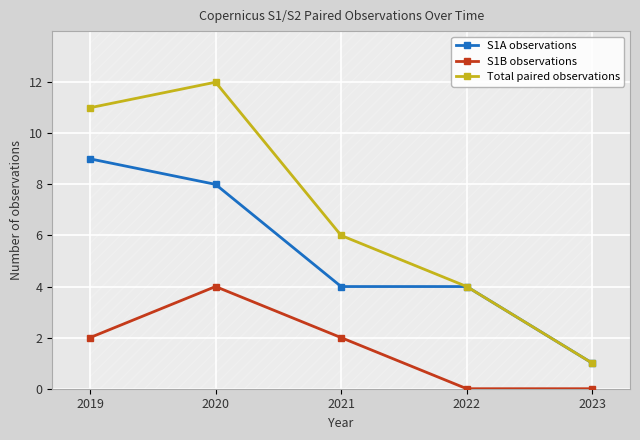

True or false: S1B observations and Total paired observations intersect in this chart.

False